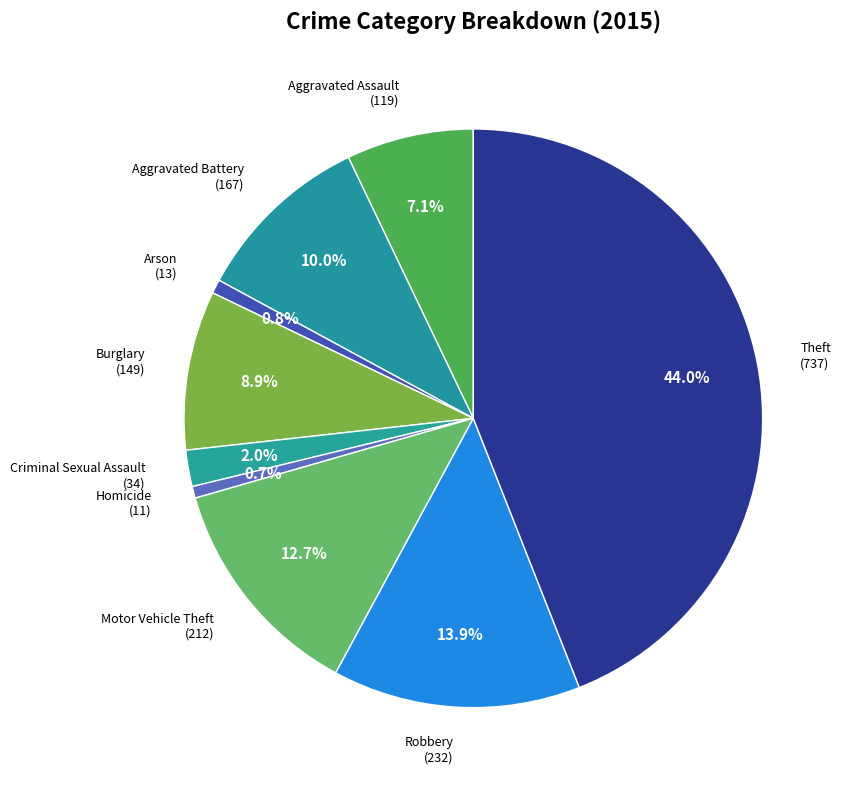

How many slices are in this pie chart?

9